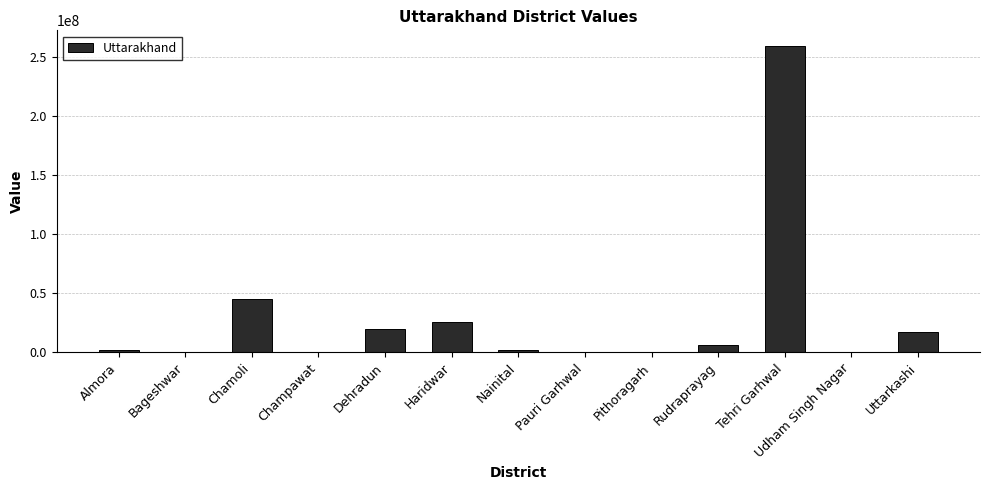

Approximately how many times larger is the value at Uttarkashi compared to Nainital?

10.5